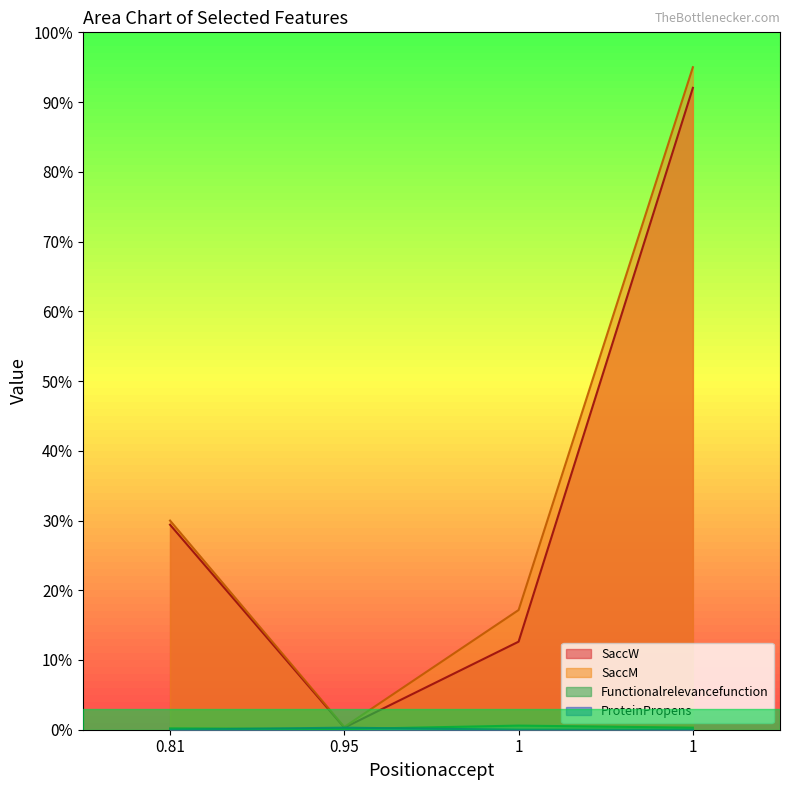

Which series has the widest spread of values?

SaccM